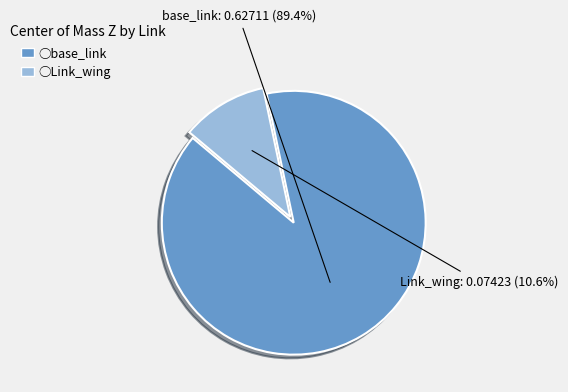

Is there any slice that represents more than half of the pie?

Yes